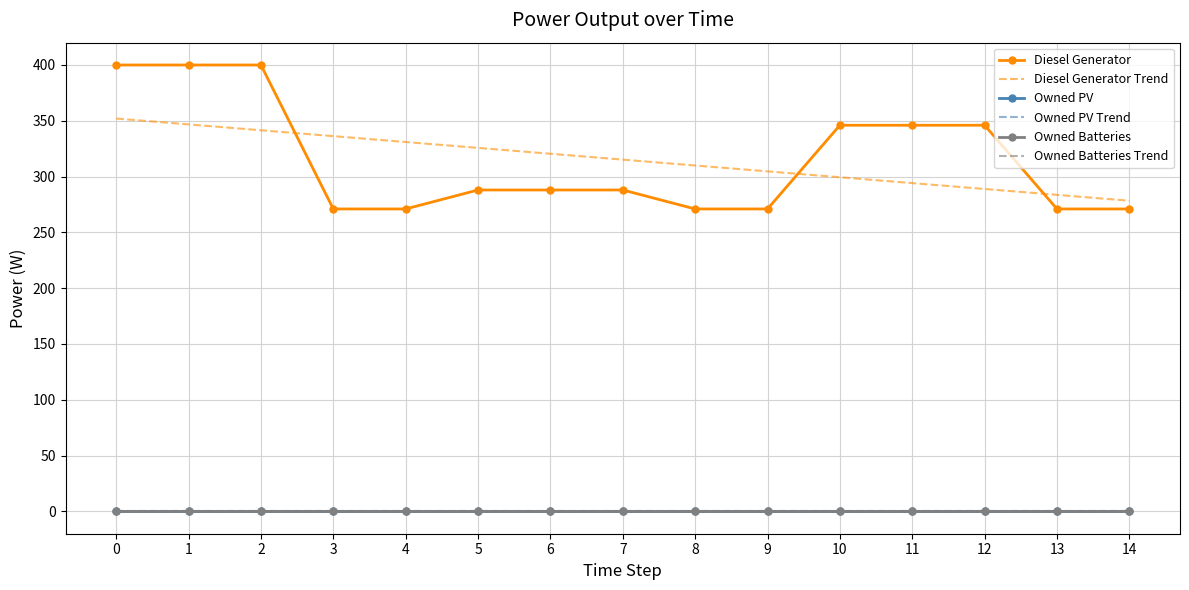

True or false: Diesel Generator Trend and Owned Batteries intersect in this chart.

False